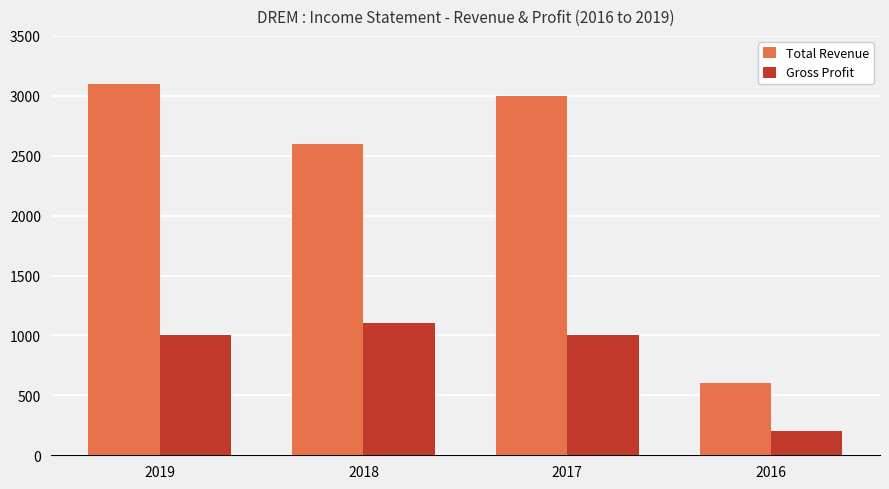

At 2019, list the series in order from smallest to largest.

Gross Profit, Total Revenue